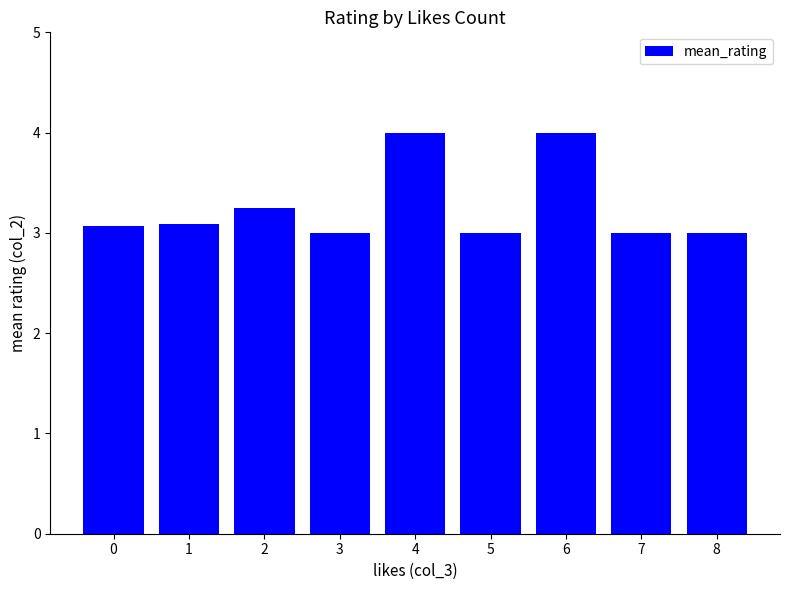

What is the minimum value shown in the chart?

3.0